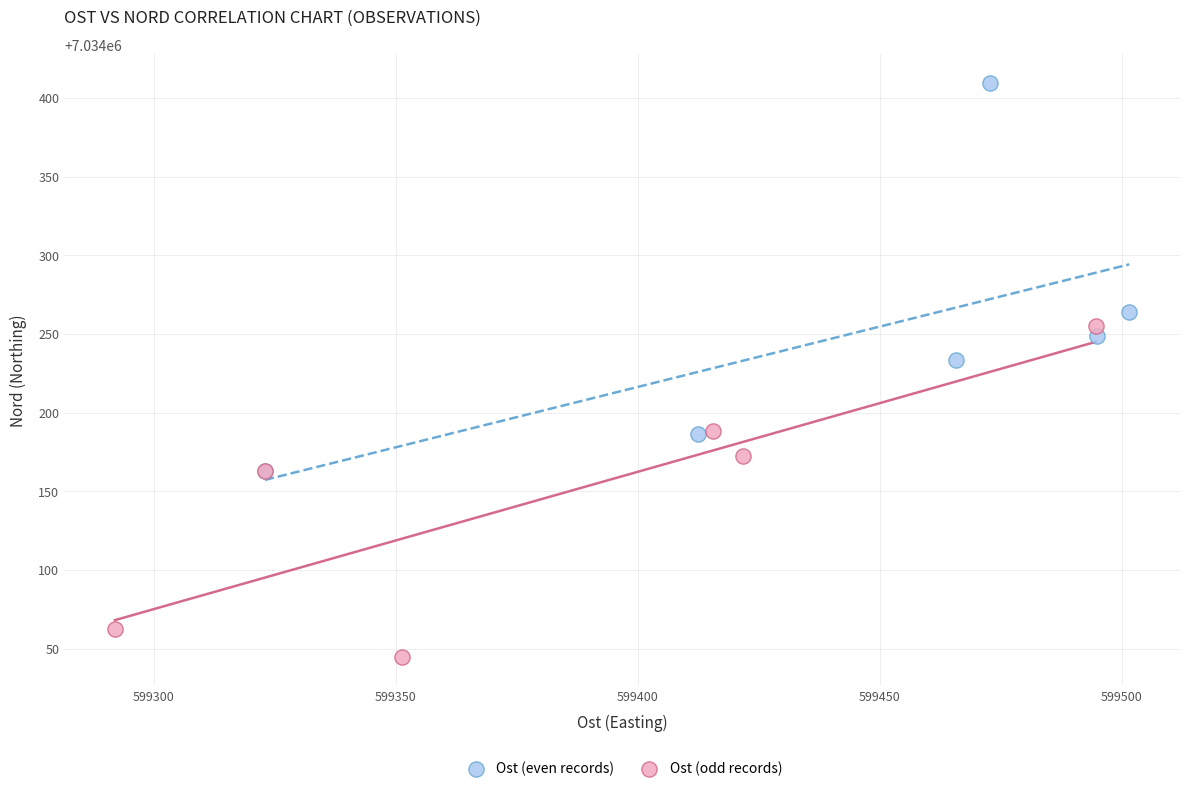

Which series contains the highest Y value?

Ost (even records)